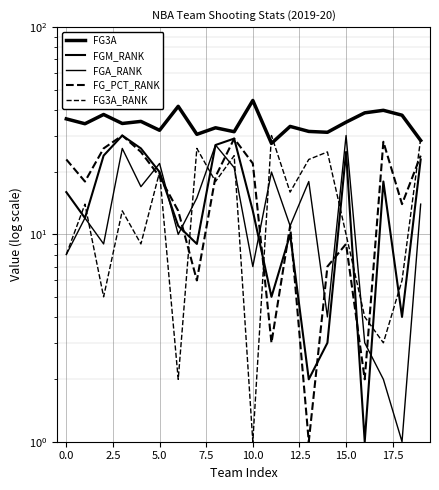

True or false: FGM_RANK and FG3A cross at least once.

False